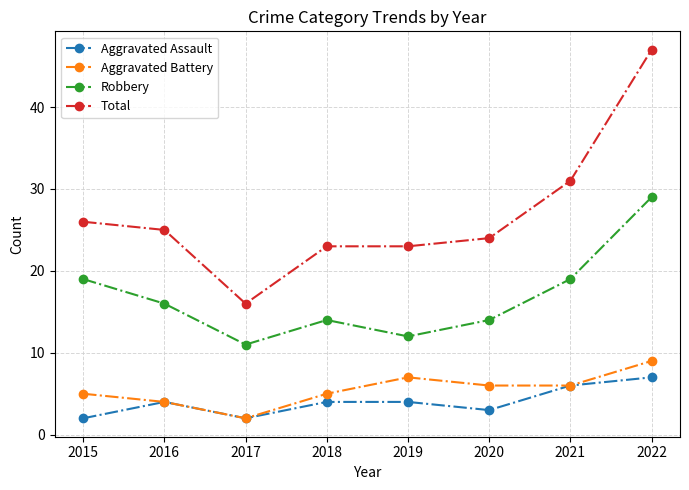

What is the greatest value displayed?

47